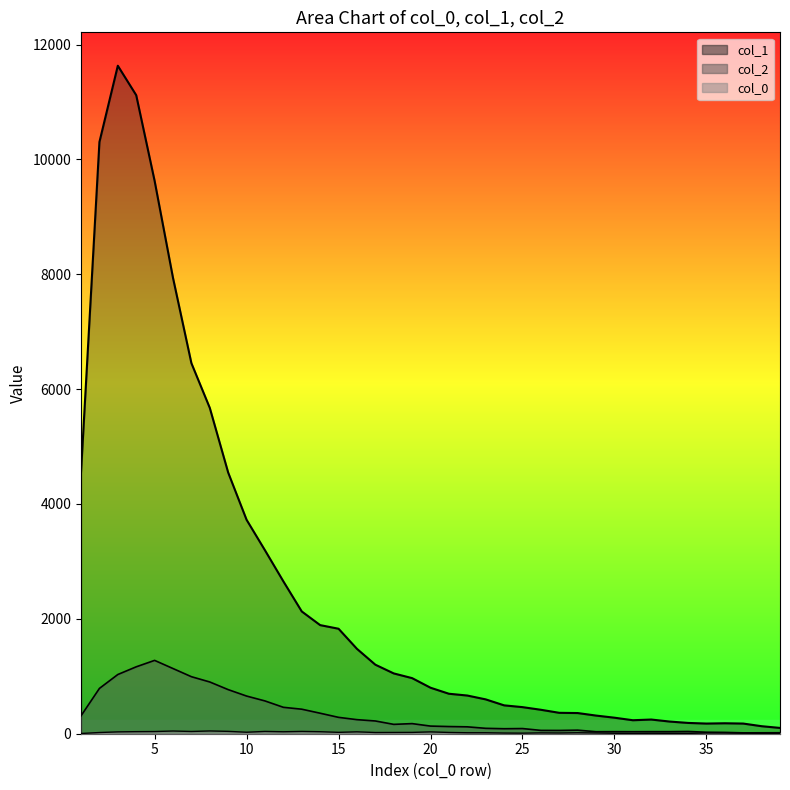

At which category is the sum across all series the highest?

3